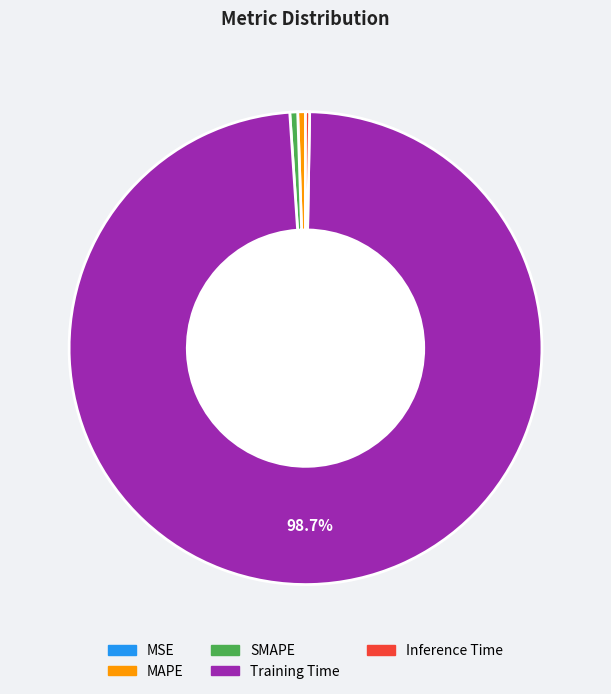

Do Training Time and SMAPE together represent more than half of the pie?

Yes